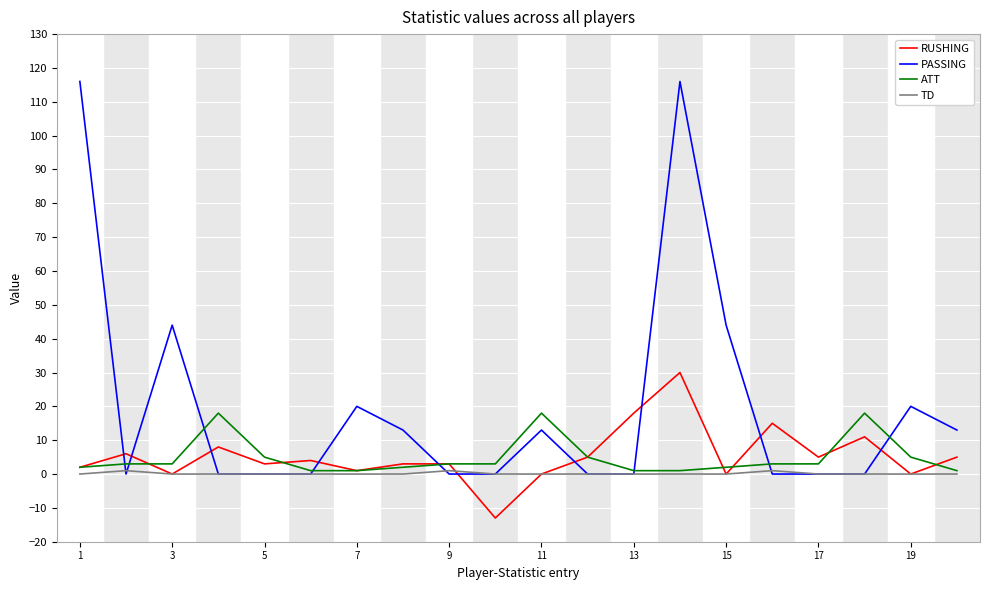

Which series ends up on top after the final intersection of RUSHING and PASSING?

PASSING